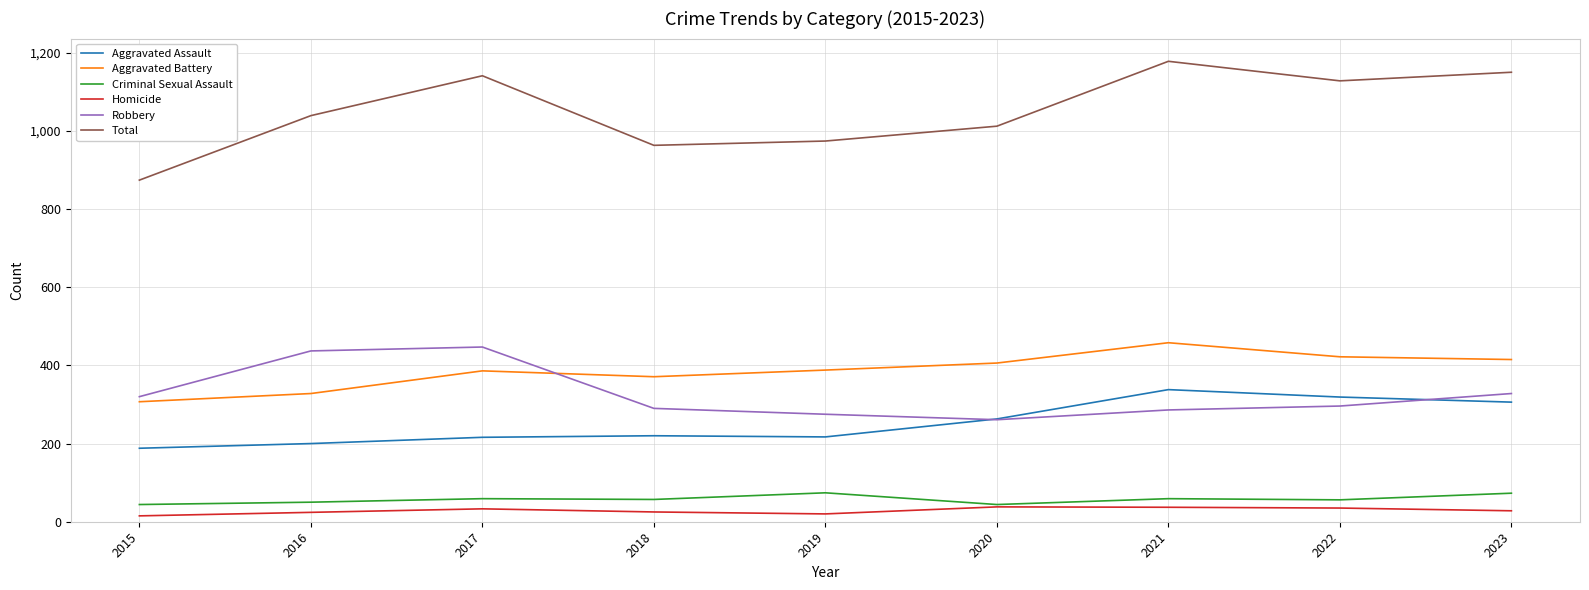

What is the total value across all series at 2021?

2356